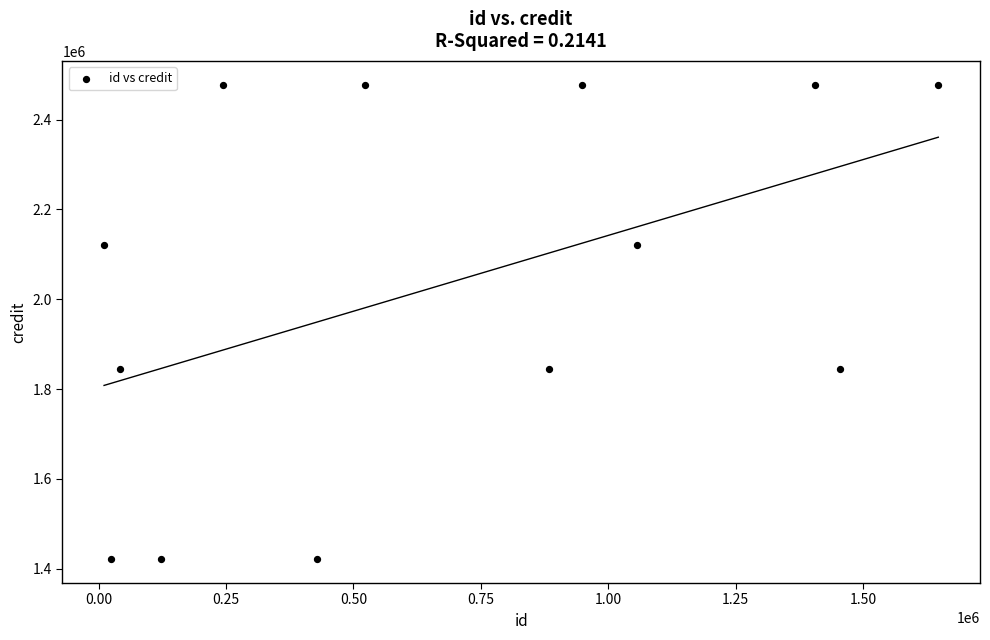

What is the range of Y values (max minus min)?

1056881